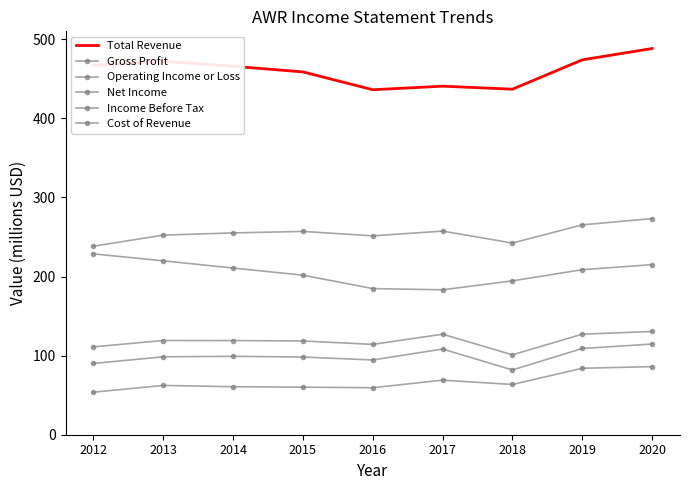

What is the value of the Cost of Revenue point at the 3rd from the left?

210.7